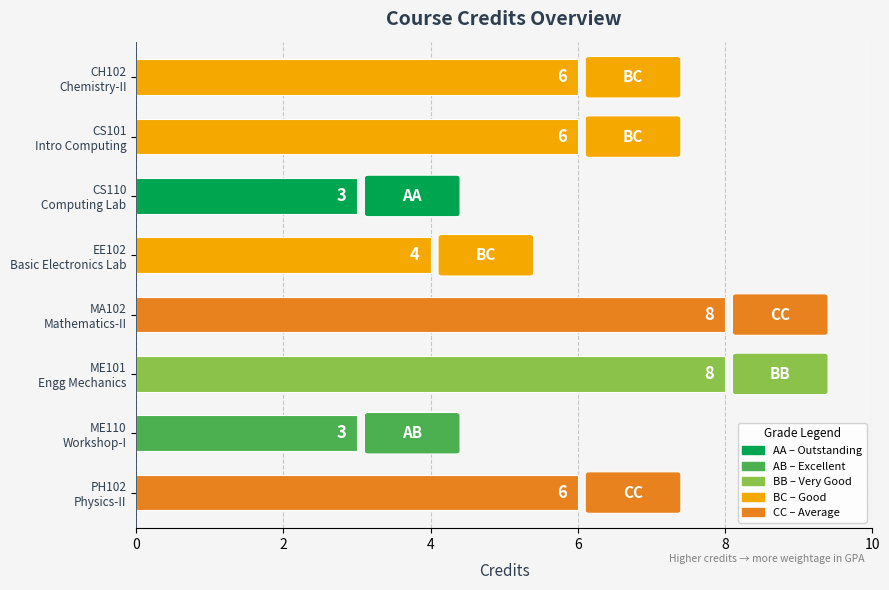

What is the value of the 1st bar from the top?

6